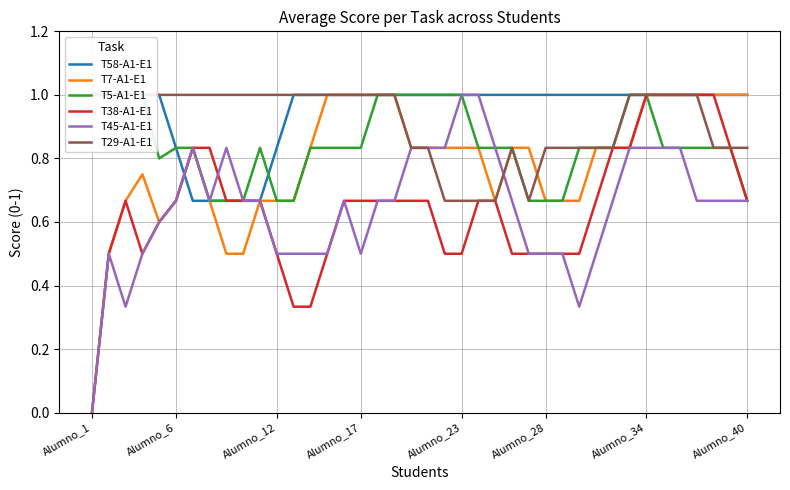

What is the spread (max minus min) of values at Alumno_40?

0.3